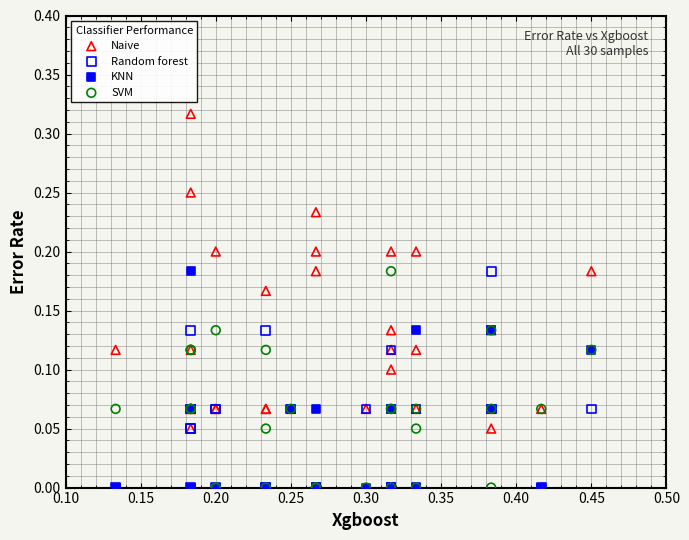

What are all the series names shown in the legend?

Naive, Random forest, KNN, SVM